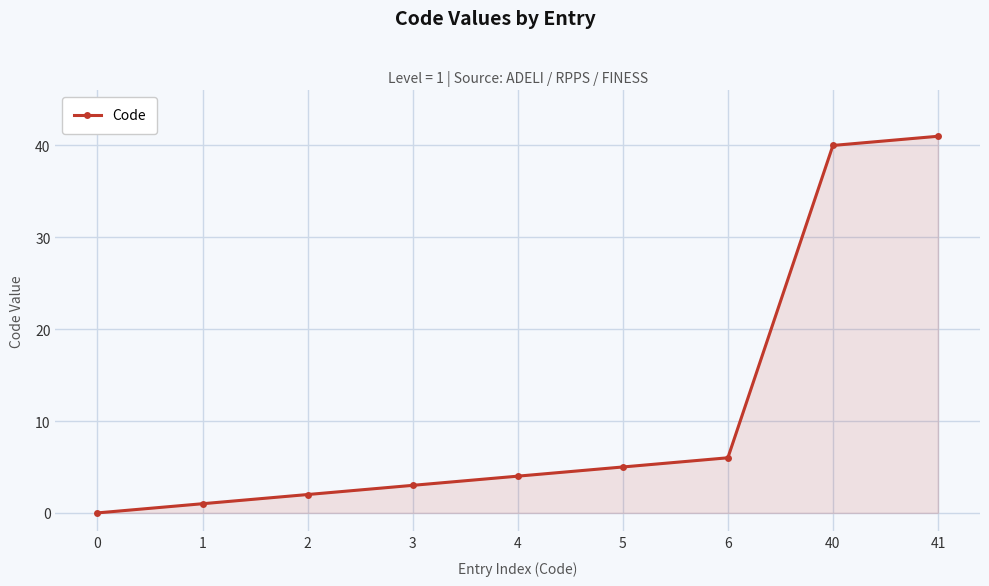

What is the value of the 4th point from the left?

3